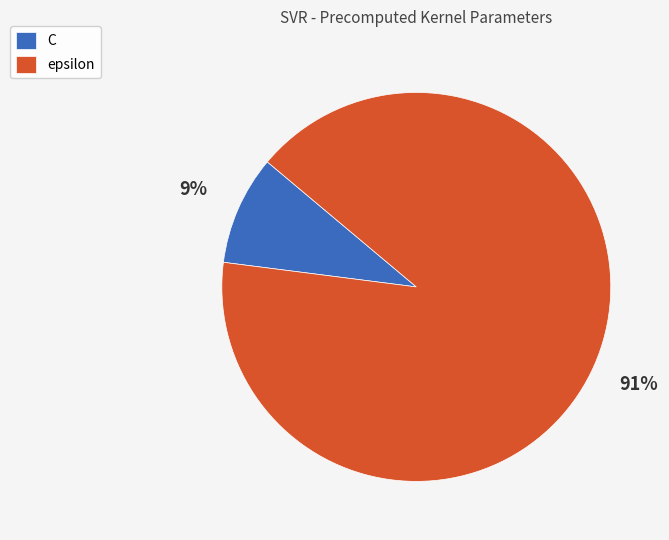

Rank the categories by value from lowest to highest.

C, epsilon